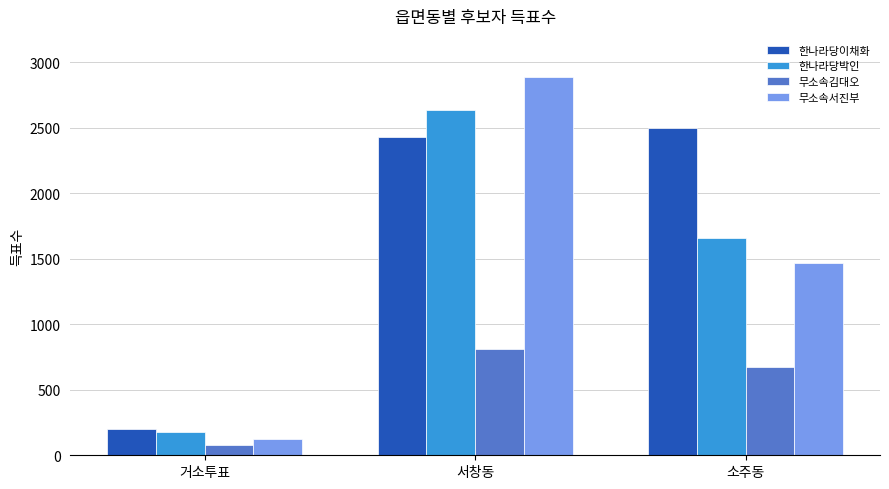

What is the spread (max minus min) of values at 서창동?

2075